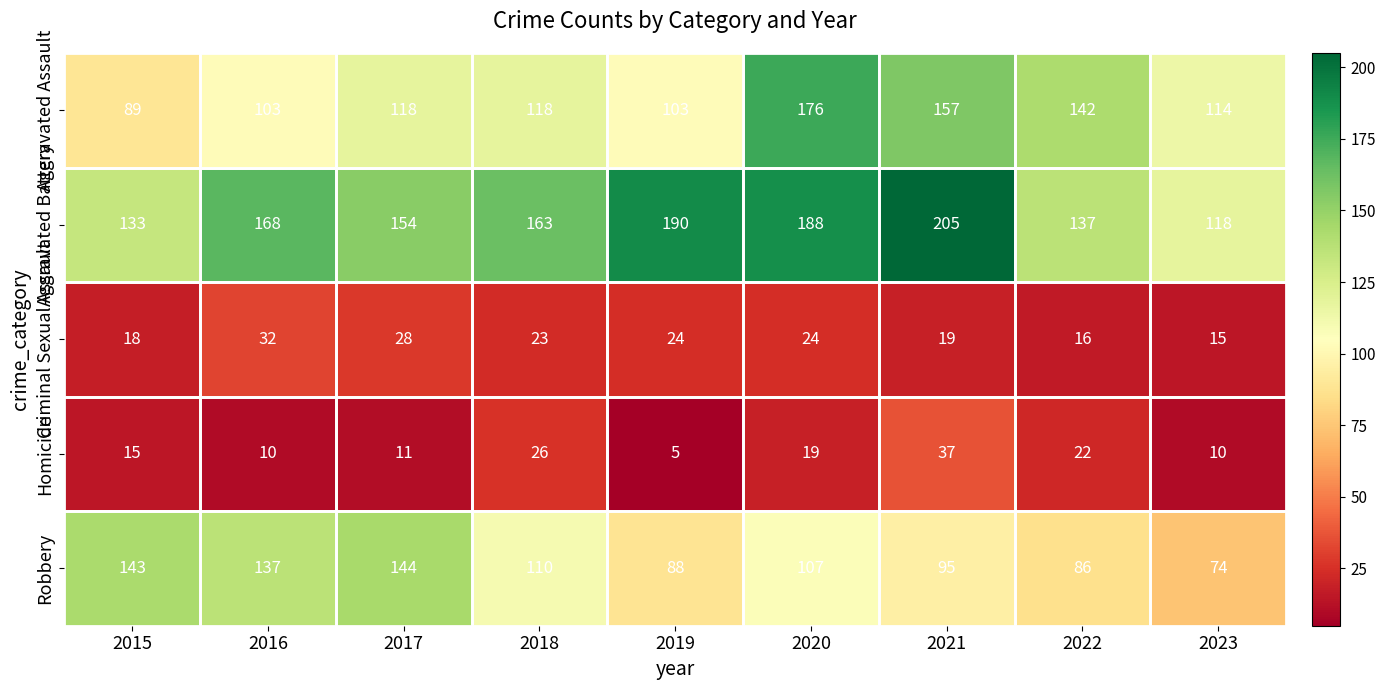

What is the smallest value displayed?

5